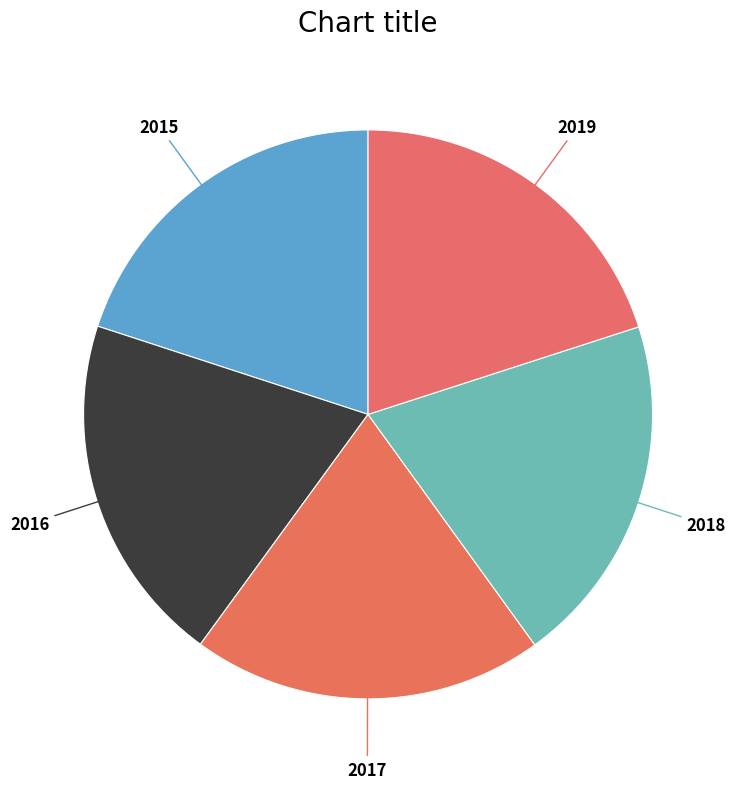

Rank the categories by value from highest to lowest.

2019, 2018, 2017, 2016, 2015